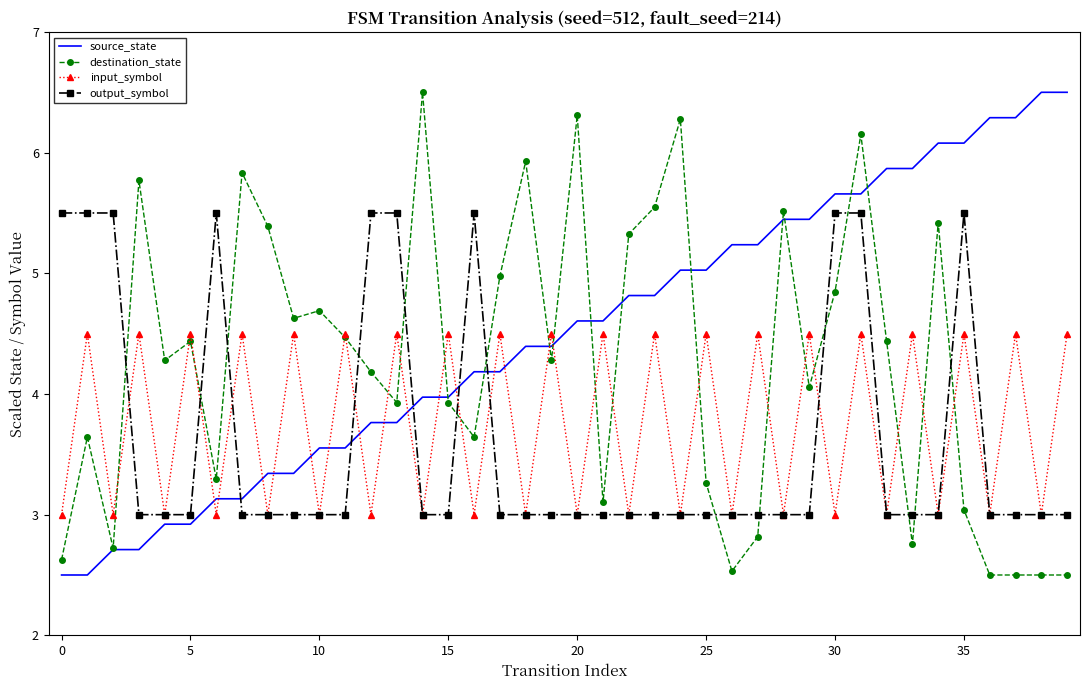

Which series has the largest total across all categories?

source_state